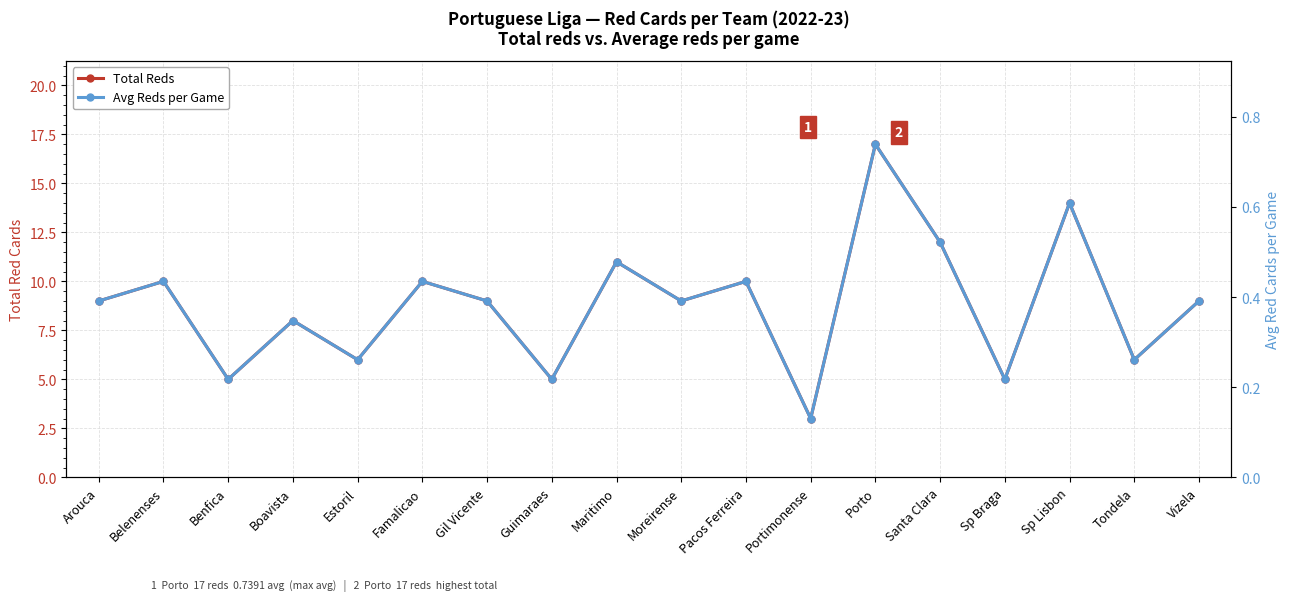

Count the Avg Reds per Game values in the range 0 to 1.

18